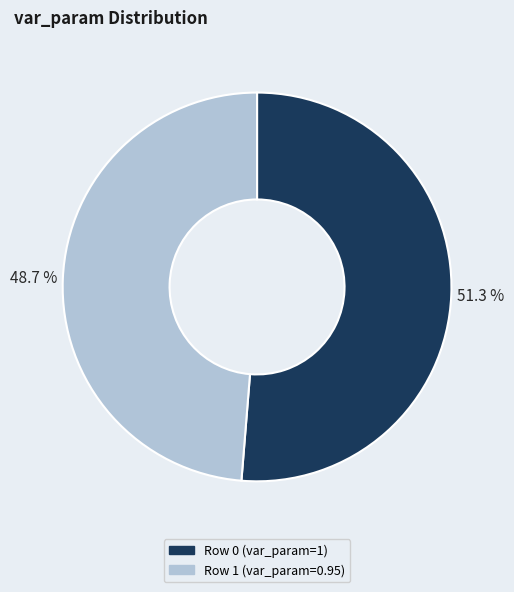

Is there a majority slice in this chart?

Yes